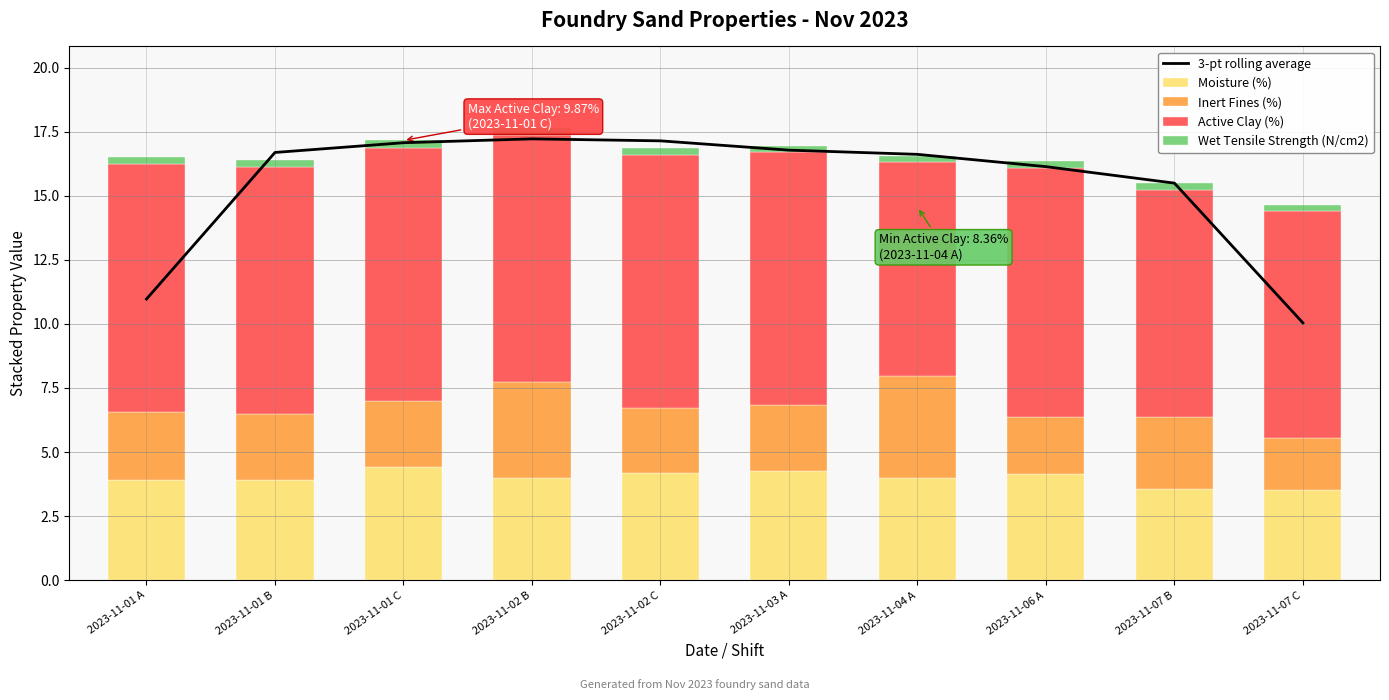

Where does the Active Clay (%) series first go above 9?

2023-11-01 A